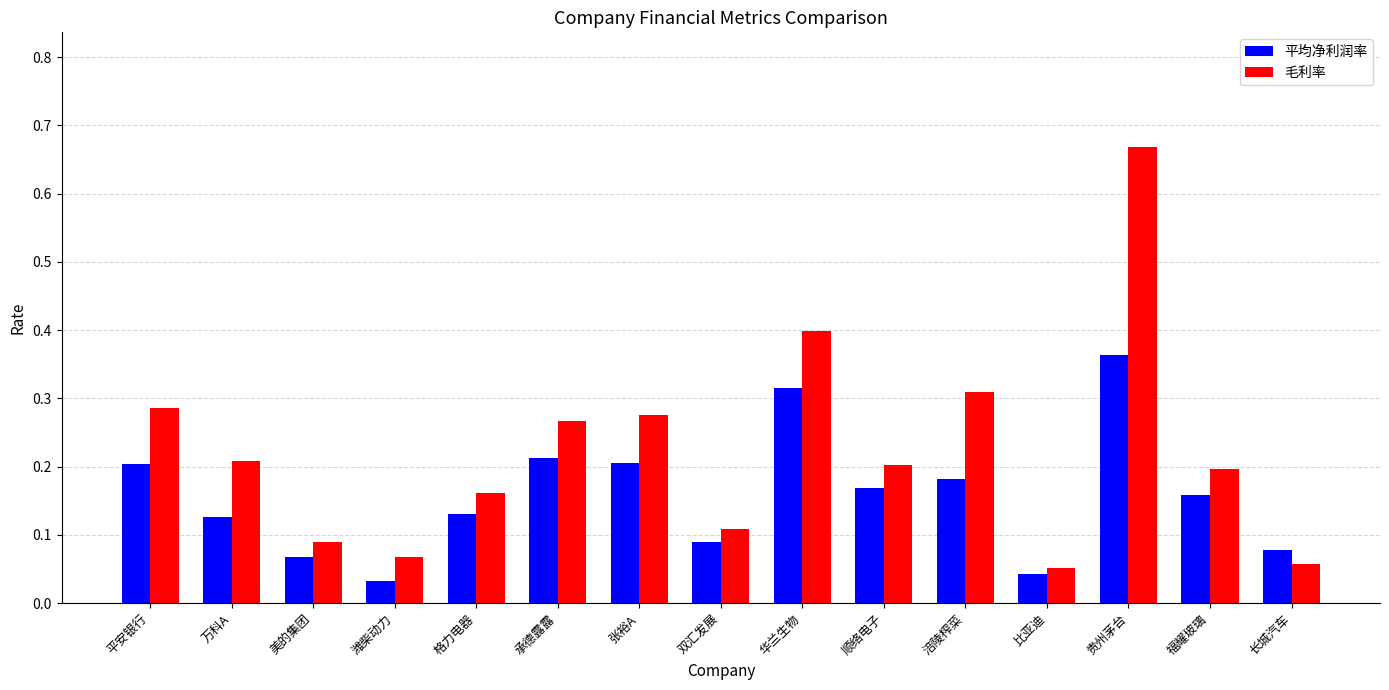

How many bars are there in total?

30